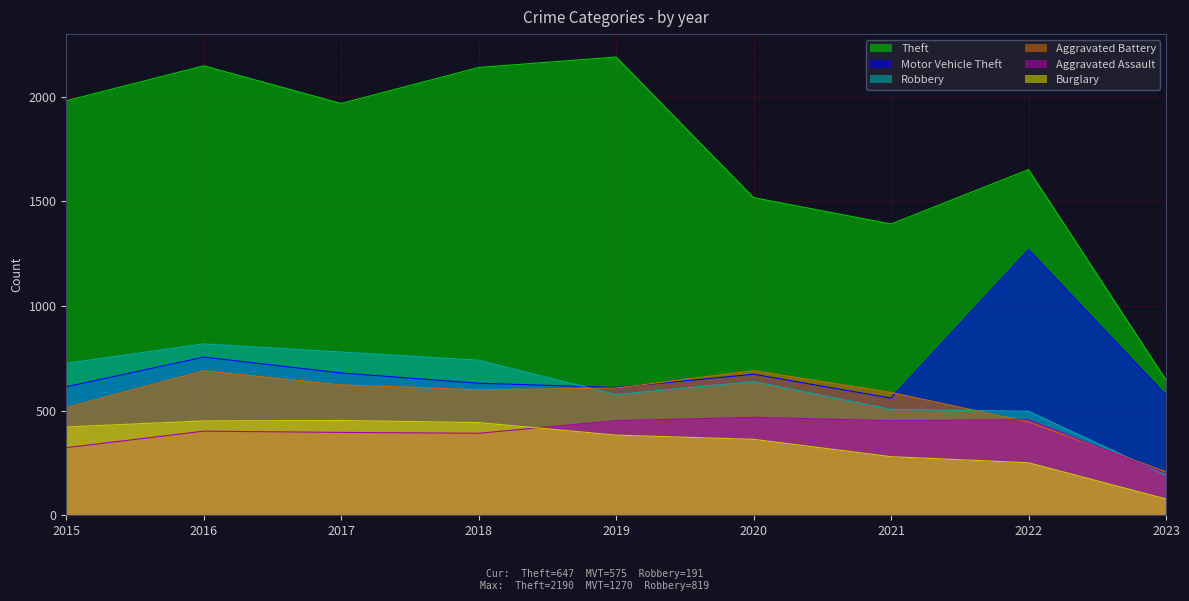

Does the chart display data point markers on the line(s)?

No